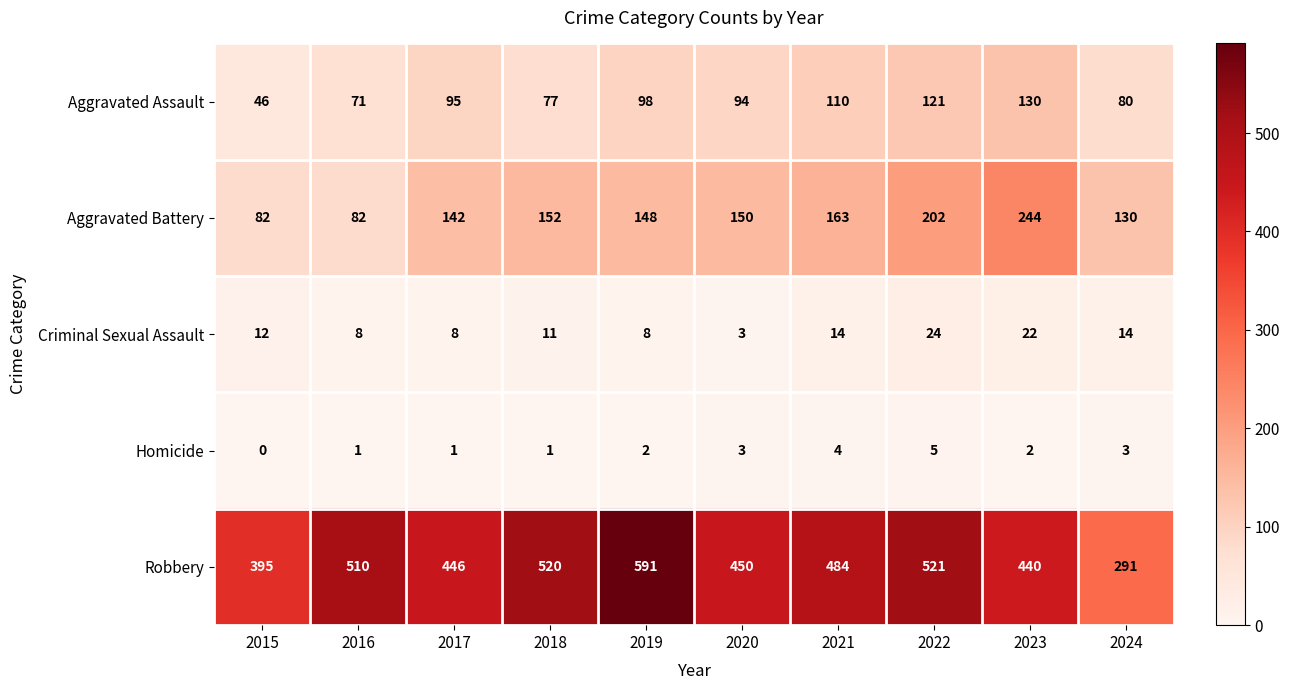

What is the difference between the highest and lowest values at 2020?

447